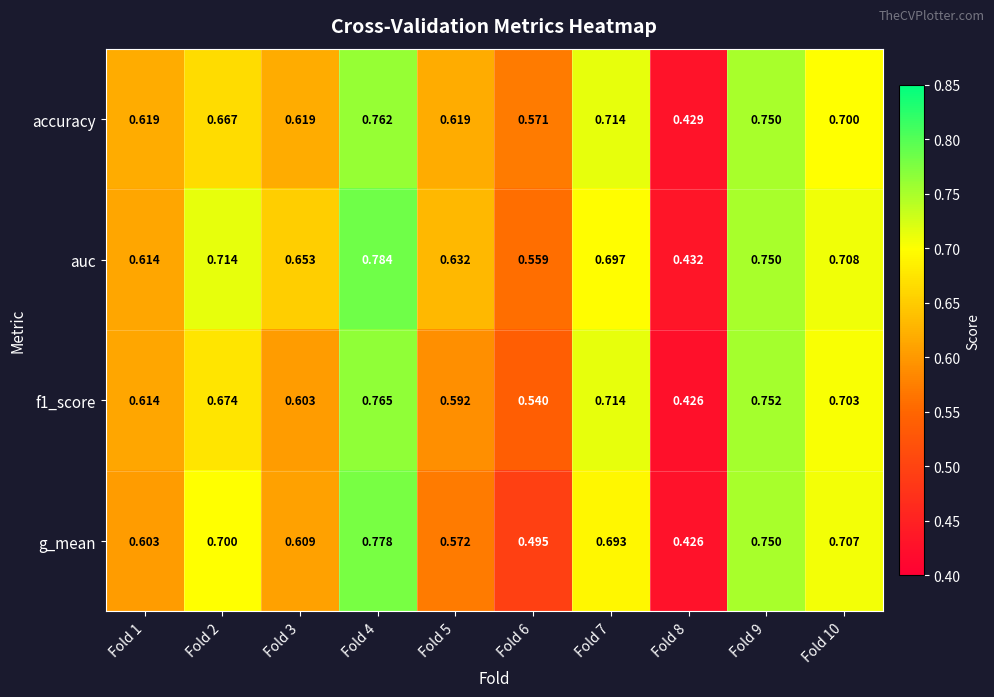

Rank the series by their average value, from lowest to highest.

g_mean, f1_score, accuracy, auc